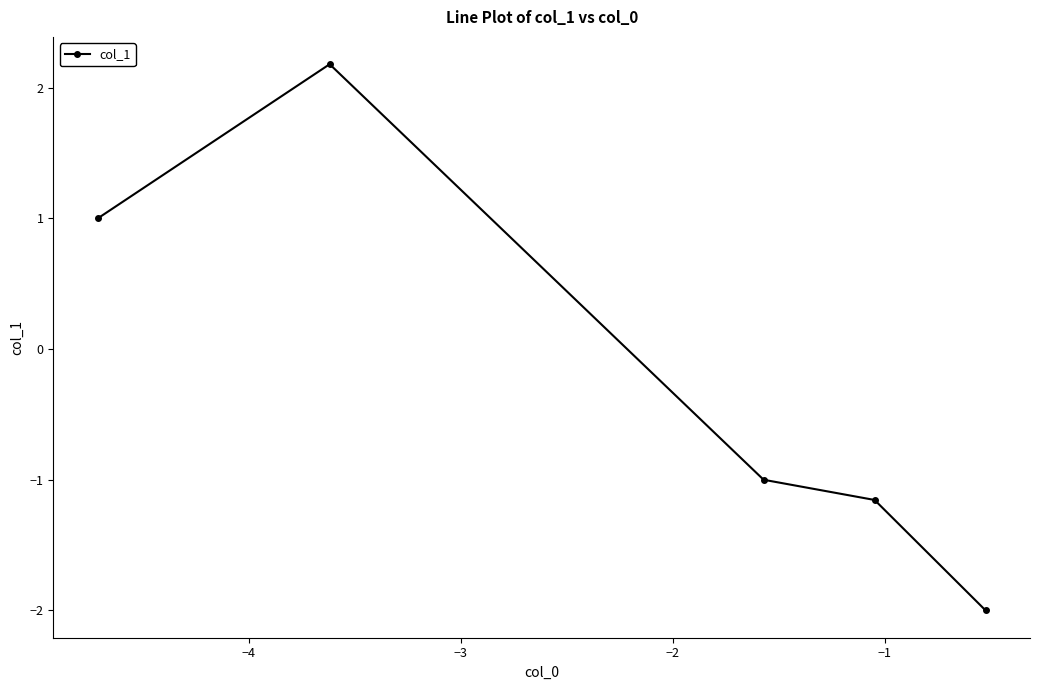

What is the difference between the maximum and minimum values?

4.2